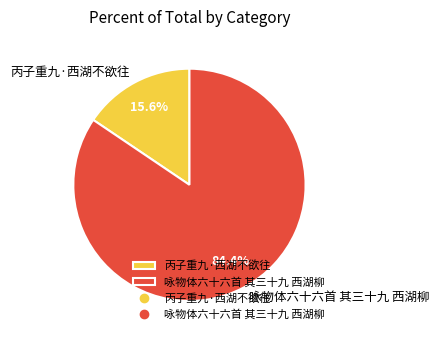

Do 丙子重九·西湖不欲往 and 咏物体六十六首 其三十九 西湖柳 together represent more than half of the pie?

Yes